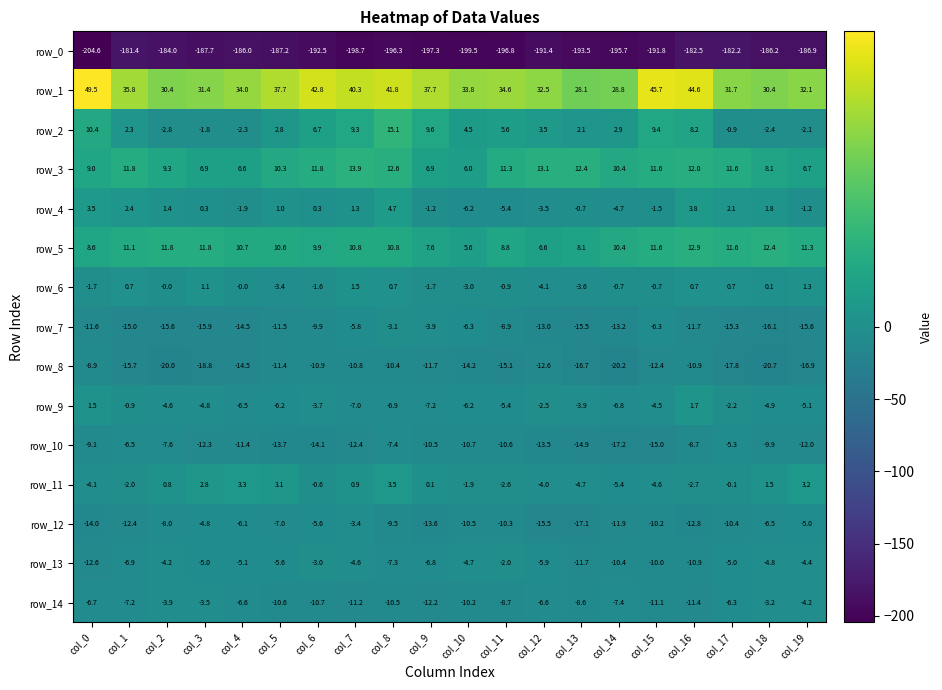

Which category has the lowest value across all series?

col_0